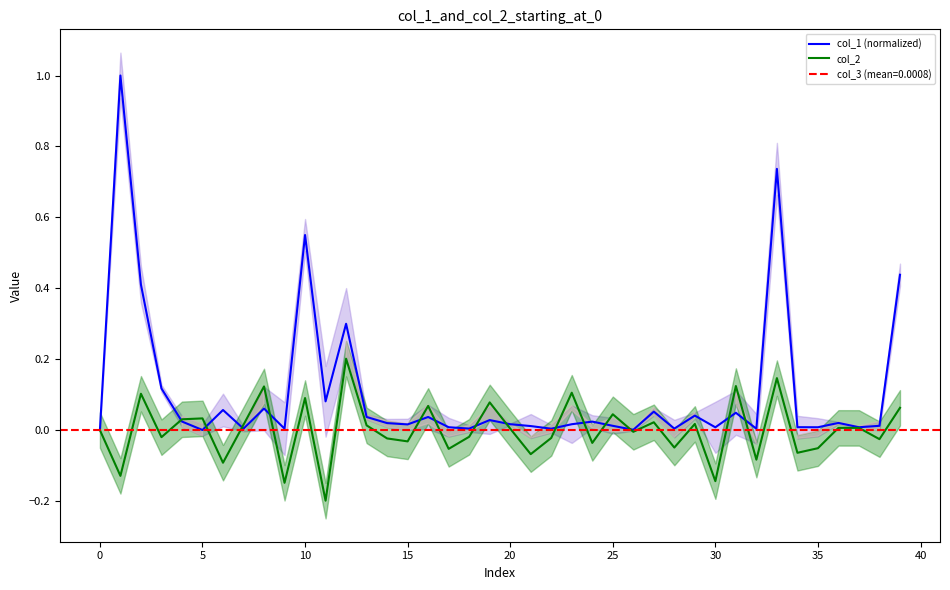

Count the number of categories in the chart.

40